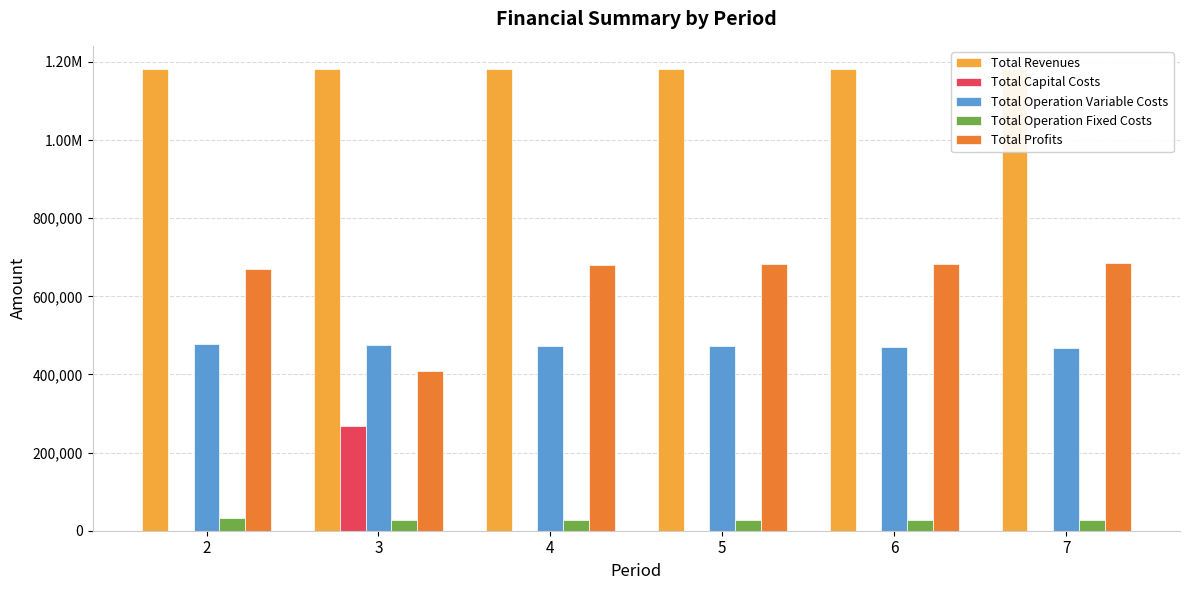

Reading left to right, what are all the values shown in this chart?

Total Revenues: 1182130.2	1182130.2	1182130.2	1182130.2	1182130.2	1182130.2
Total Capital Costs: 0.0	268800.0	0.0	0.0	0.0	0.0
Total Operation Variable Costs: 477449.3	475633.5	473815.2	471994.3	470171.0	468345.1
Total Operation Fixed Costs: 33627.6	28247.2	28247.2	28247.2	28247.2	28247.2
Total Profits: 671053.2	409449.5	680067.8	681888.6	683712.0	685537.9